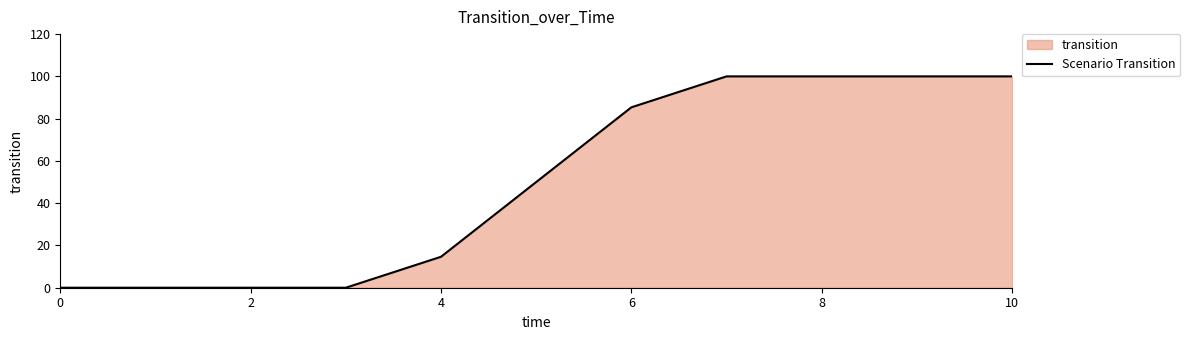

True or false: the data has more than 0 interior local peaks.

False